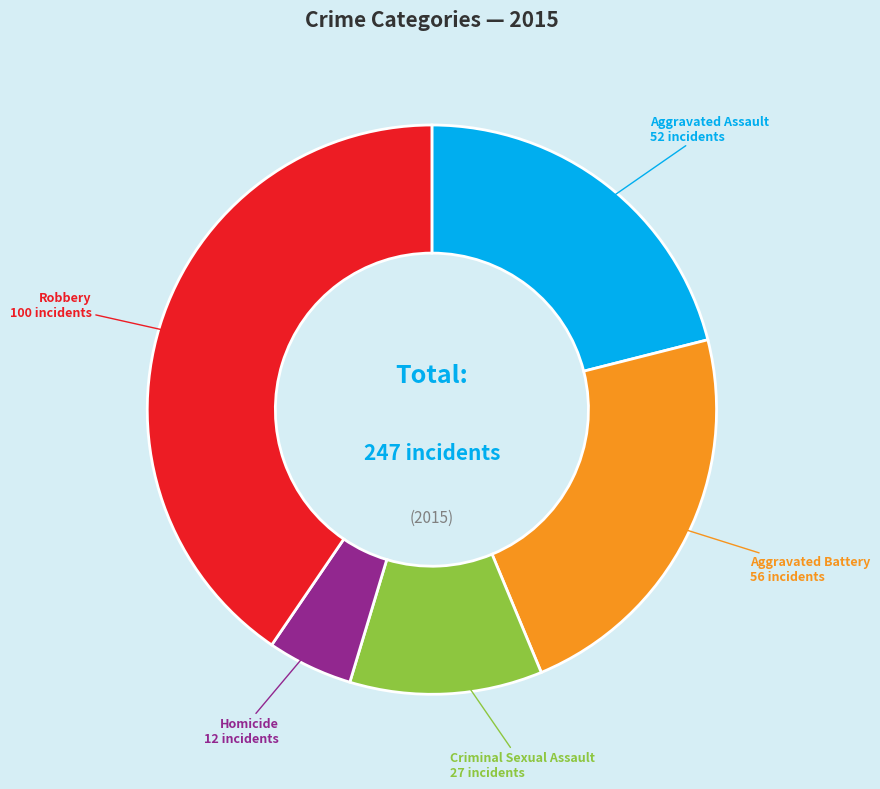

Is there any slice that represents more than half of the pie?

No